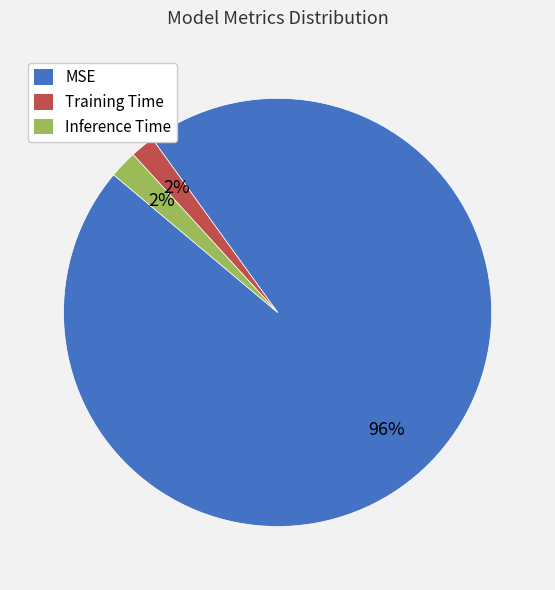

To the nearest percent, what percentage of the pie is Training Time?

2%